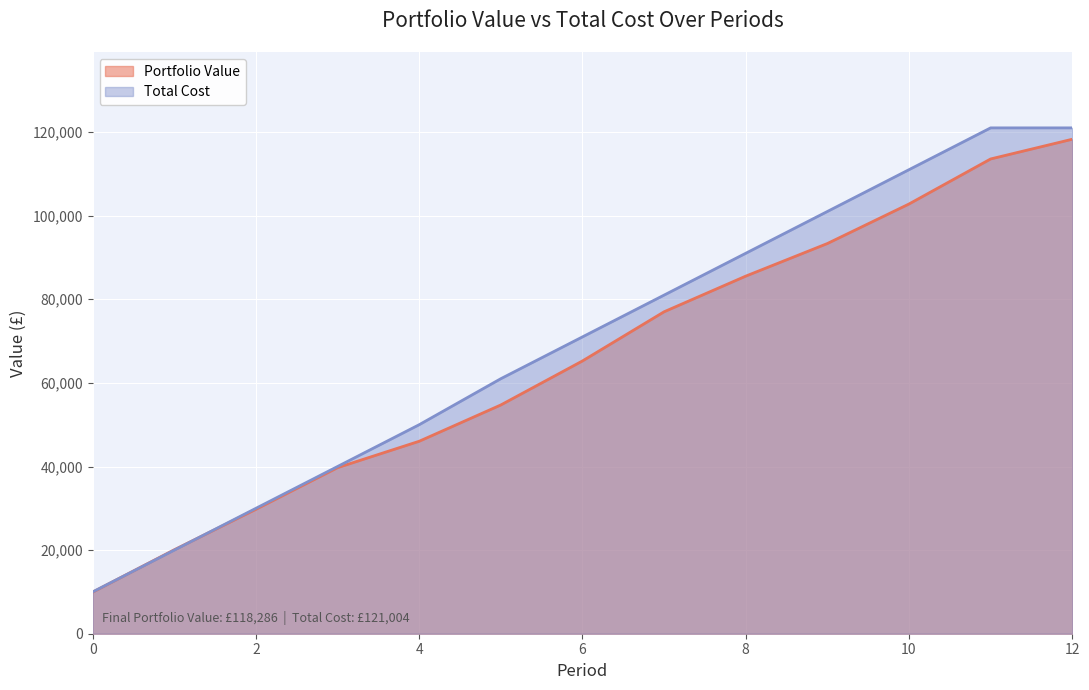

True or false: Portfolio Value has more than 2 points higher than both neighbors.

False